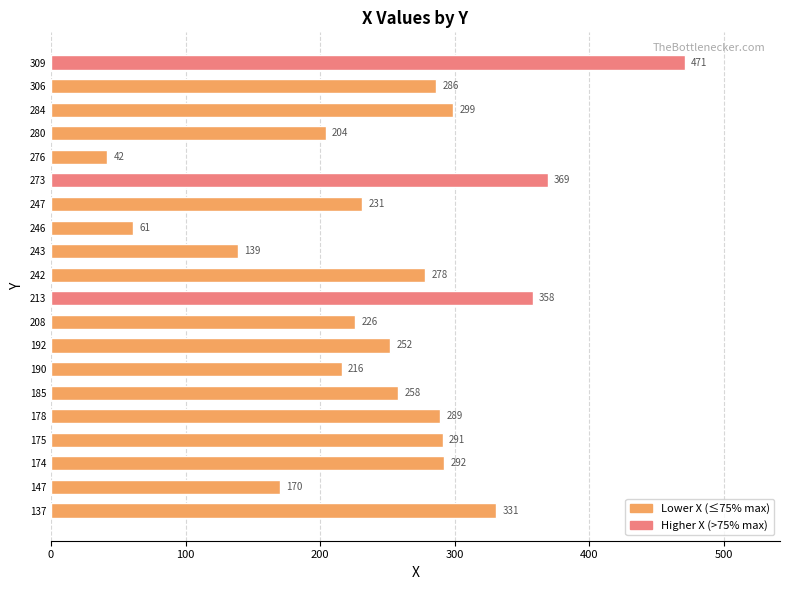

What is the change in value from 137 to 178?

-42